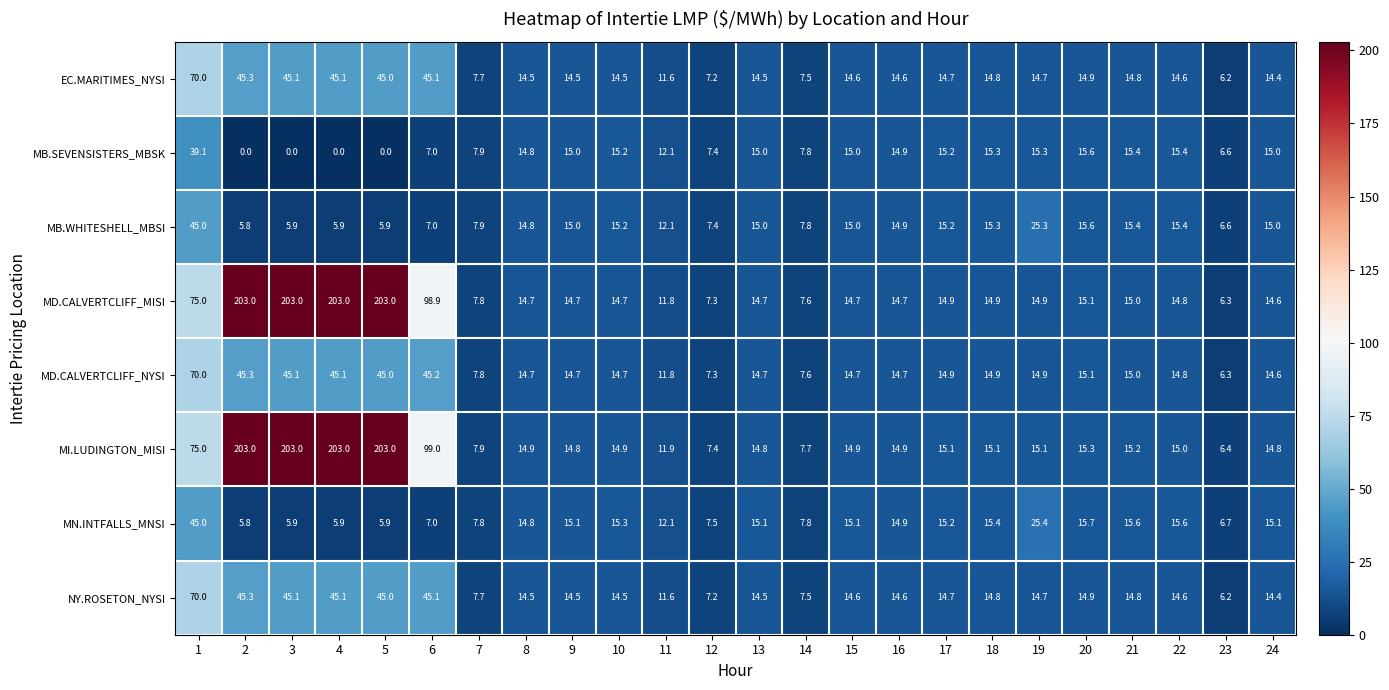

What is the lowest value of the NY.ROSETON_NYSI series?

6.2